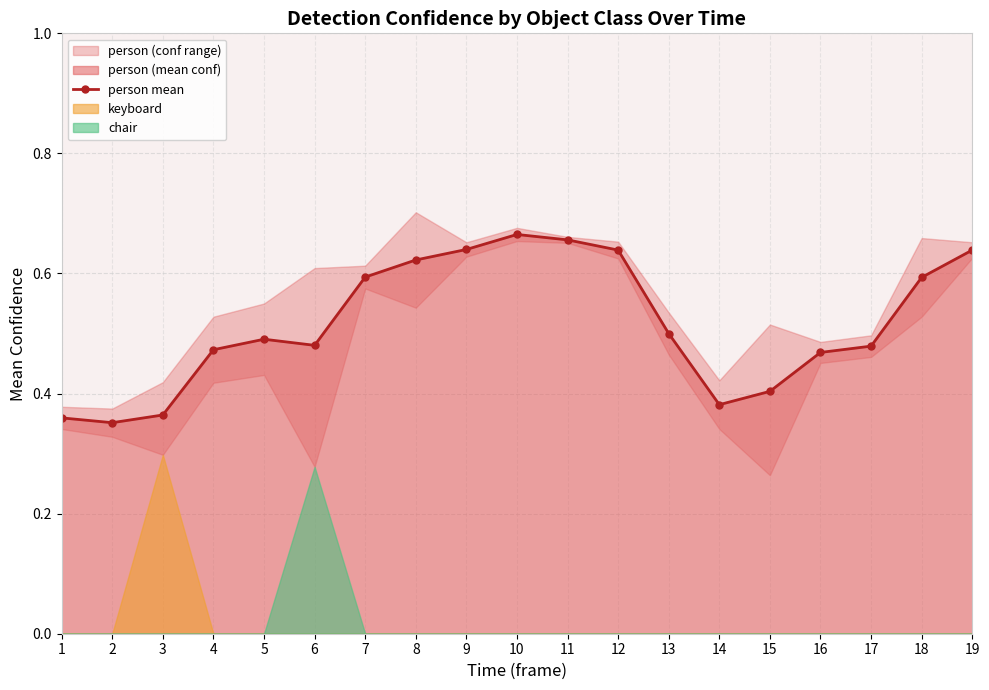

What is the value of the 12th point from the left?

0.6